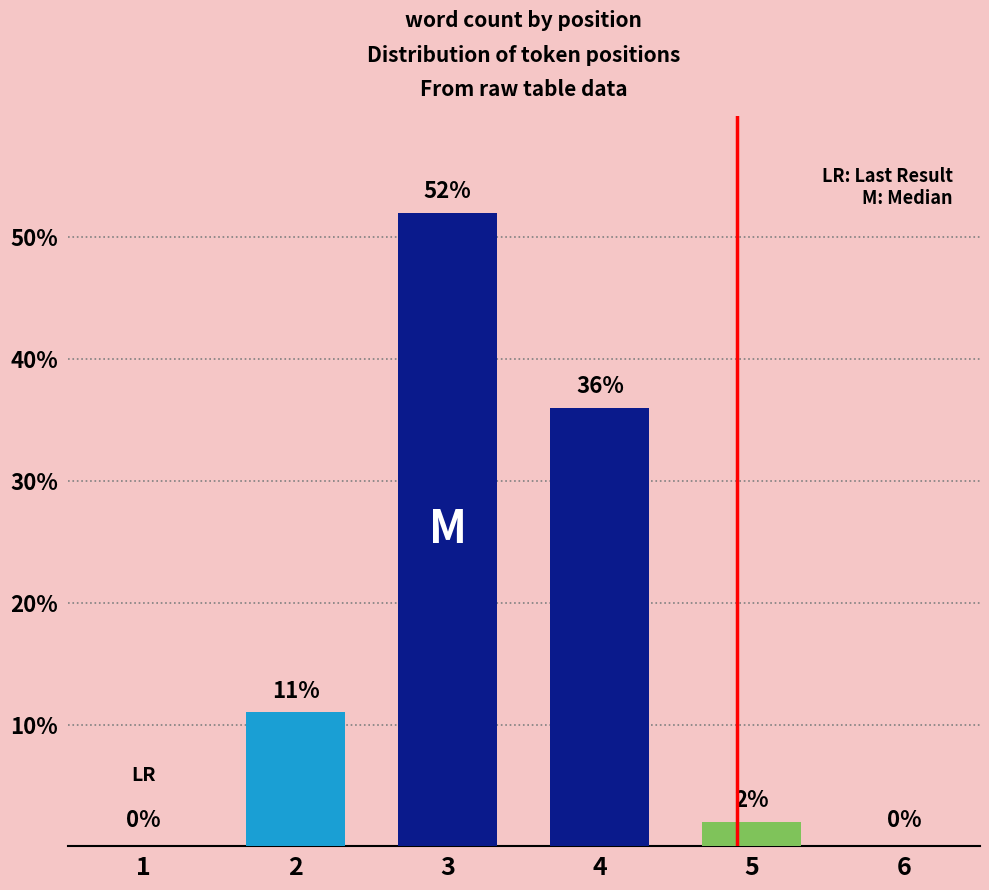

Reading right to left, transcribe all the data shown in this chart.

0	2	36	52	11	0